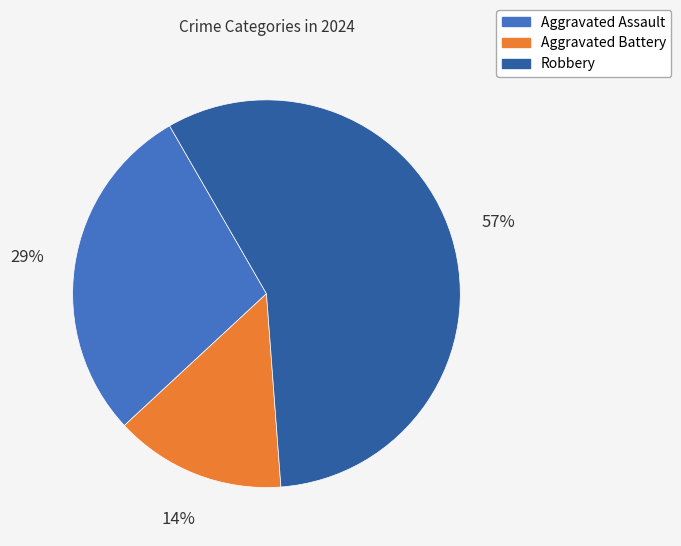

True or false: Aggravated Assault accounts for 29% of the total.

True